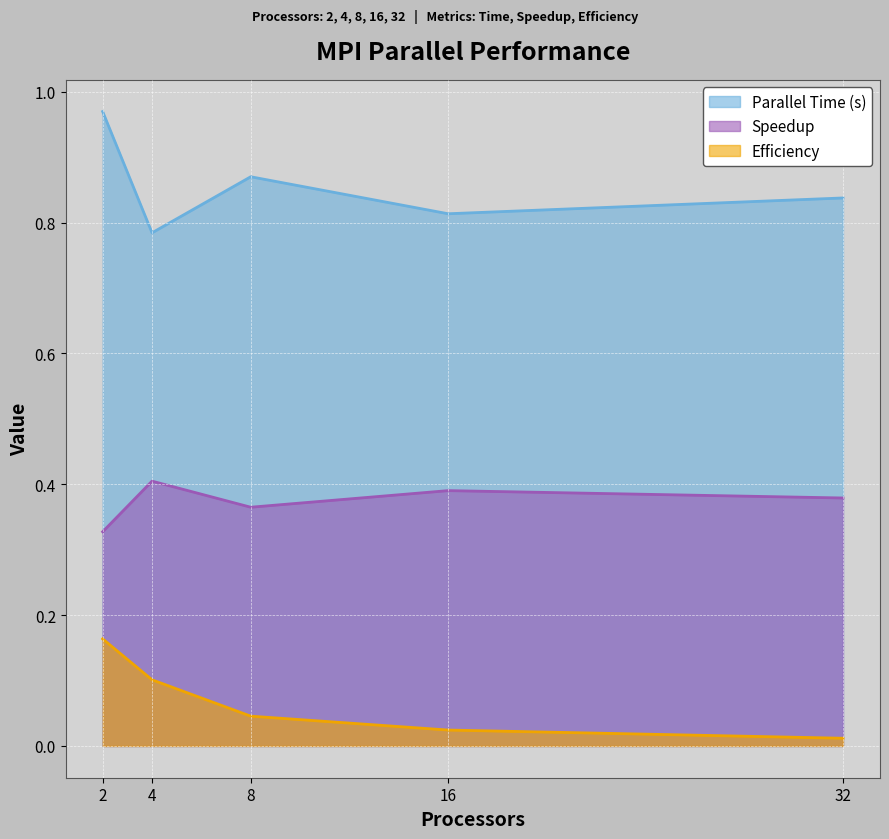

In Parallel Time (s), how many points are higher than both neighbors (excluding endpoints)?

1